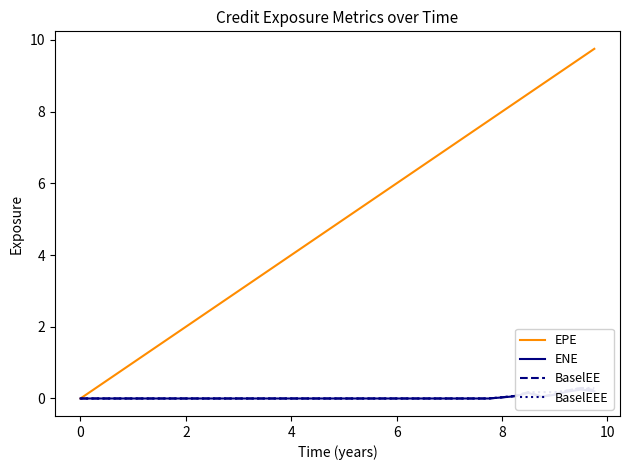

True or false: ENE and BaselEE cross at least once.

False